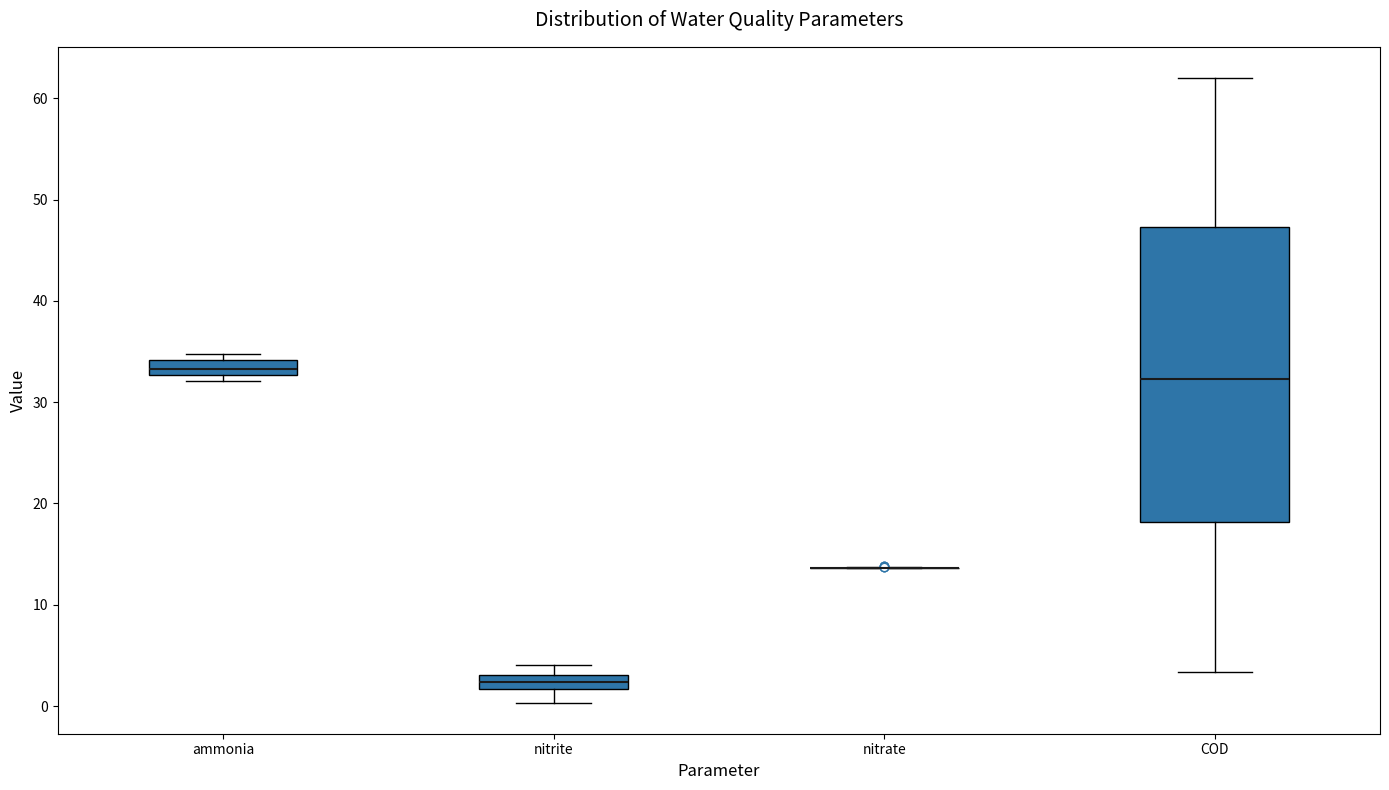

Comparing the boxes themselves (not the whiskers), which one is the tallest?

COD